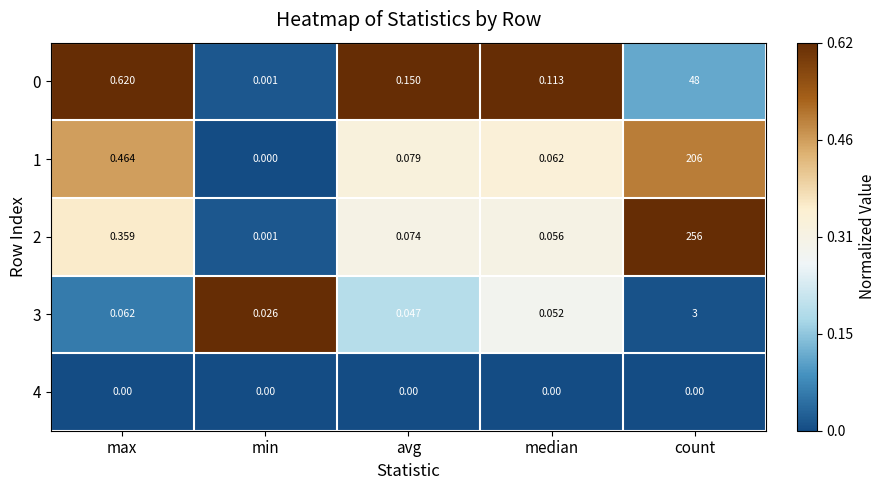

At which label does 3 reach its minimum?

min